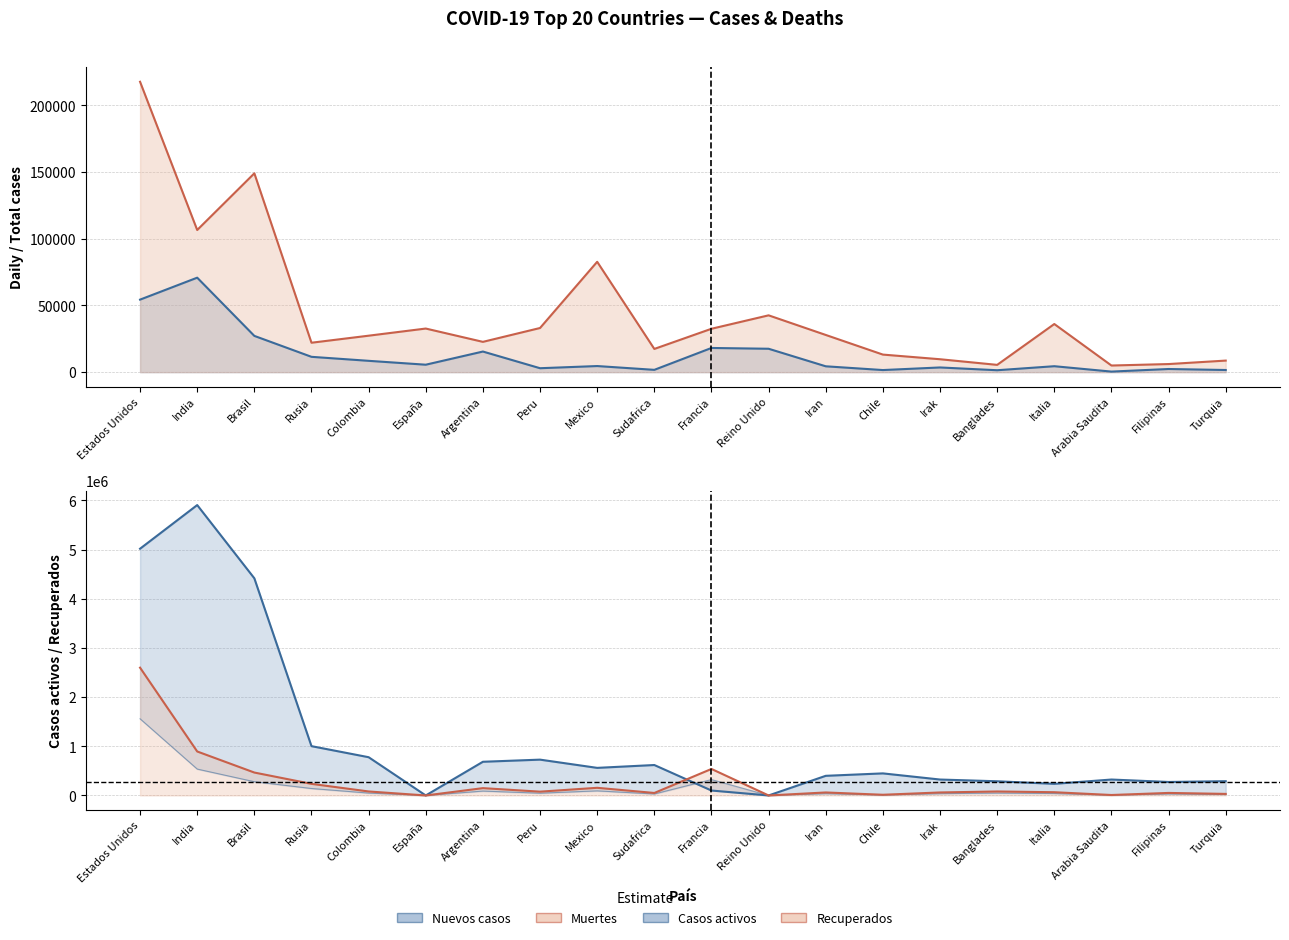

At which label does Nuevos casos reach its peak?

India